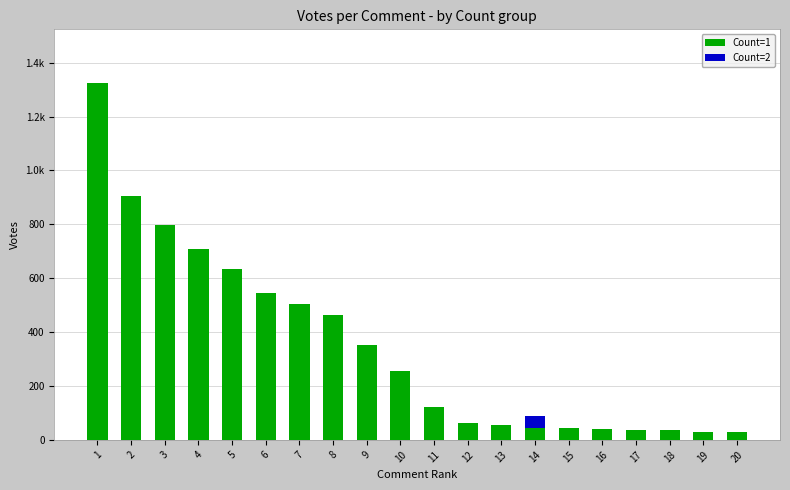

Are the bars grouped side by side (vs. stacked)?

No